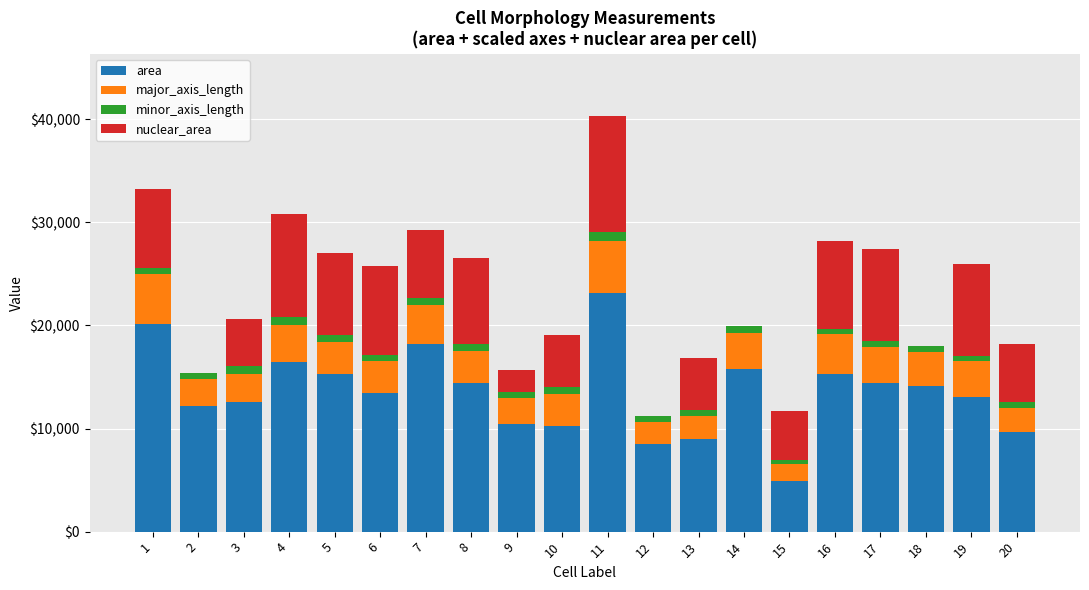

What is the sum of all area values?

271458.0